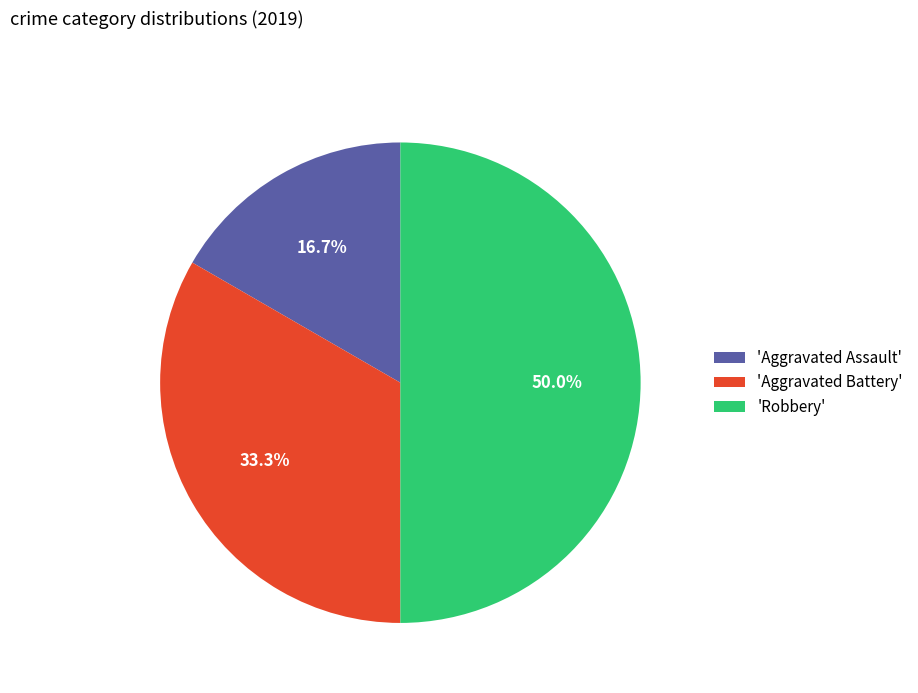

Rank the categories by value from highest to lowest.

'Robbery', 'Aggravated Battery', 'Aggravated Assault'